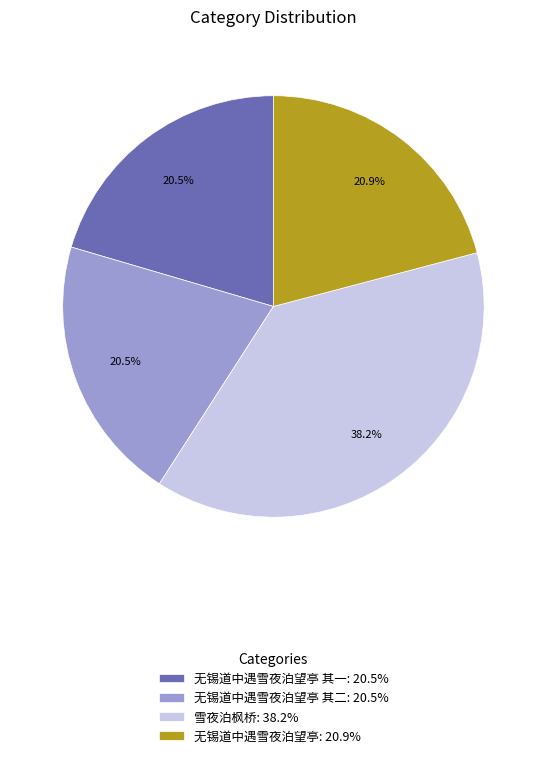

Does 雪夜泊枫桥: 38.2% account for over 50% of the chart?

No